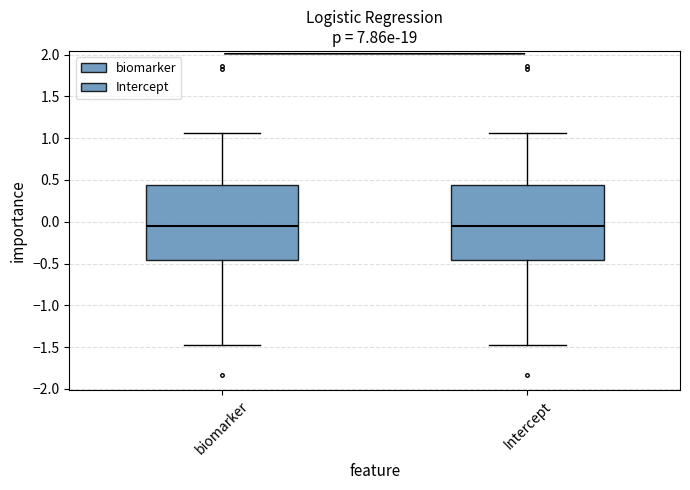

Reading left to right, read every box against the y-axis: the position of its median line, the range the box covers, and the ends of its whiskers. The values are not printed on the chart, so give them approximately, as read against the axis.

biomarker: median -0.05, box -0.45 to 0.45, whiskers -1.45 to 1.05
Intercept: median -0.05, box -0.45 to 0.45, whiskers -1.45 to 1.05